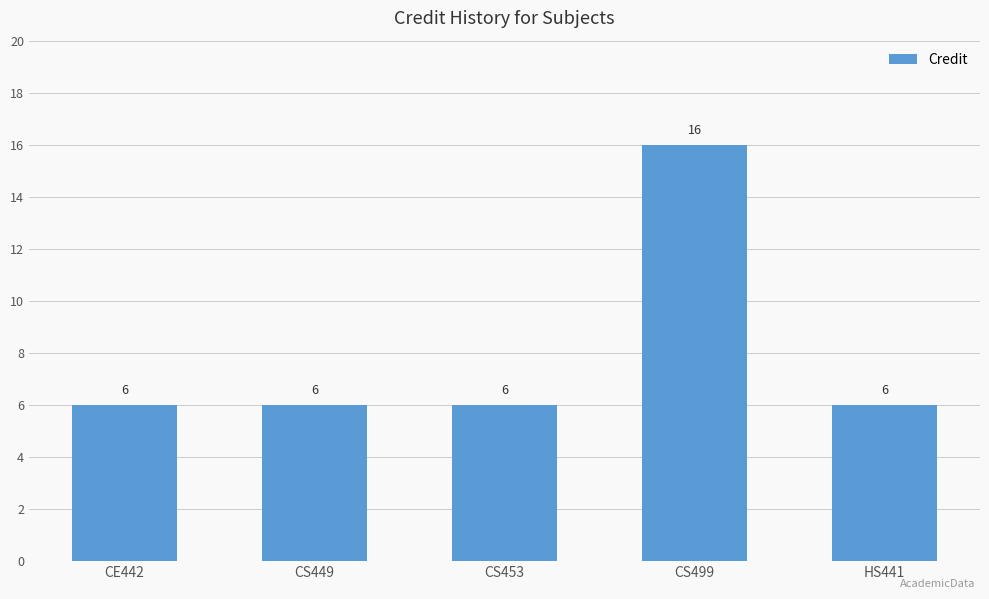

Is it true that the value at HS441 is 6?

True